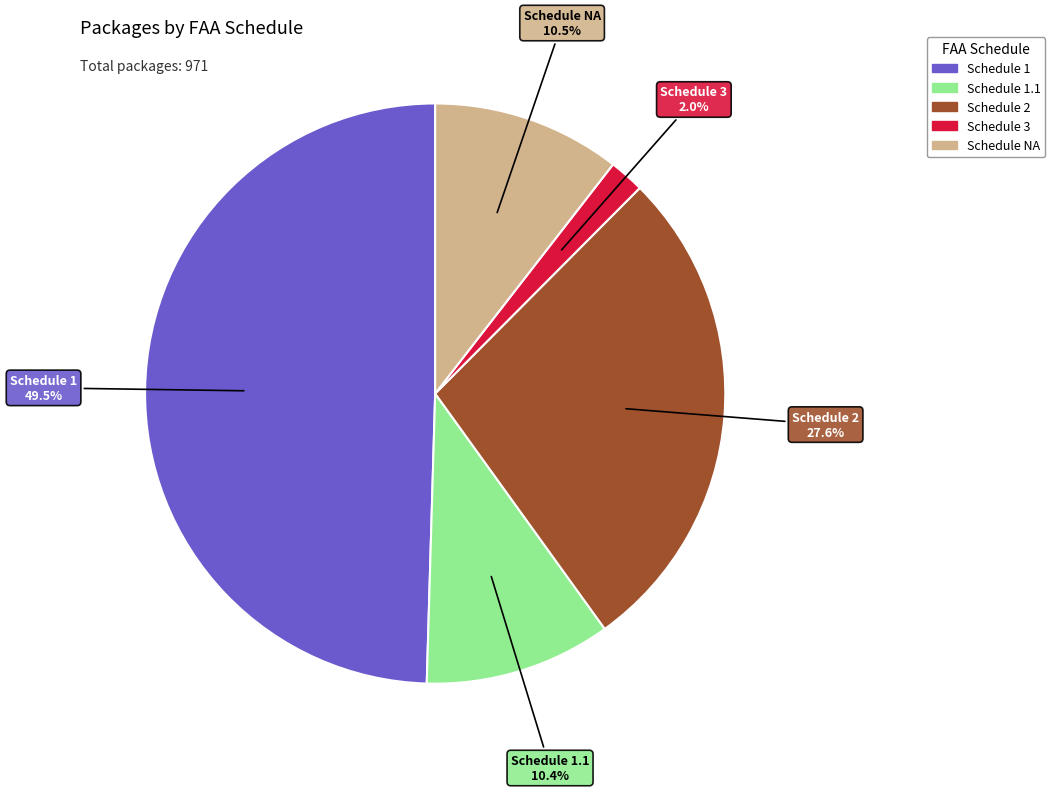

Does any single category account for the majority?

No